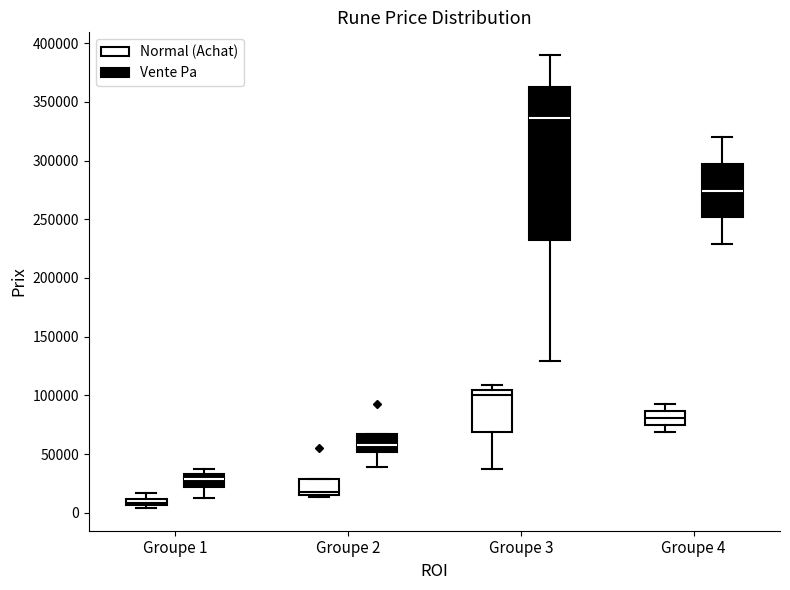

Where is the lower edge of the box for Groupe 3 (Vente Pa) on the y-axis? The values are not printed on the chart, so give them approximately, as read against the axis.

235000